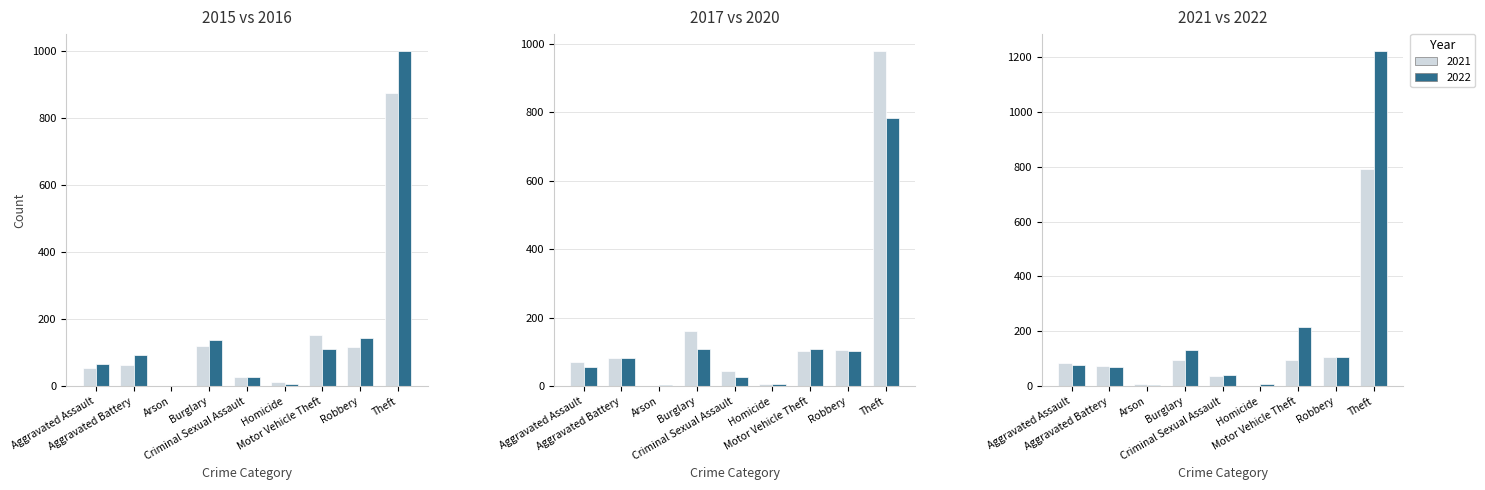

Count the number of categories in the chart.

9